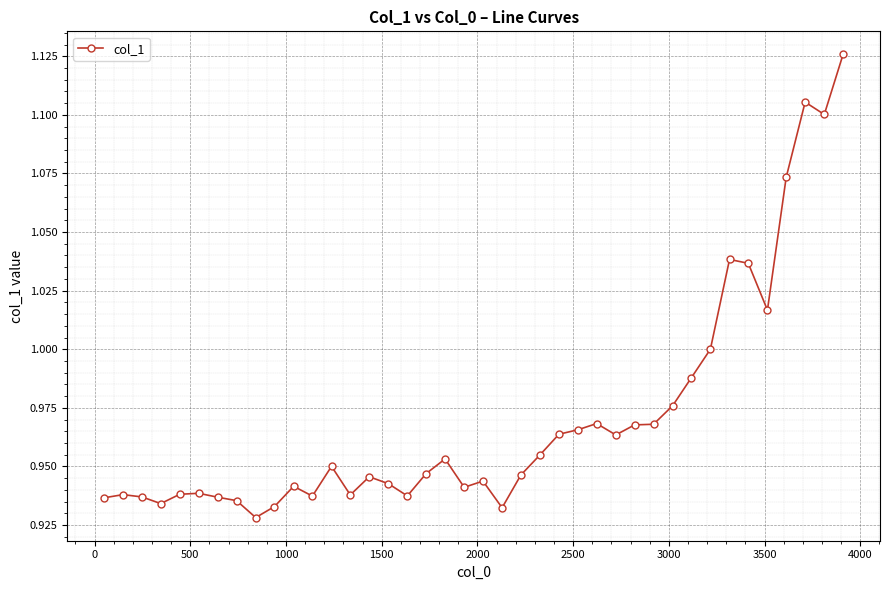

True or false: the data has more than 0 interior local peaks.

True